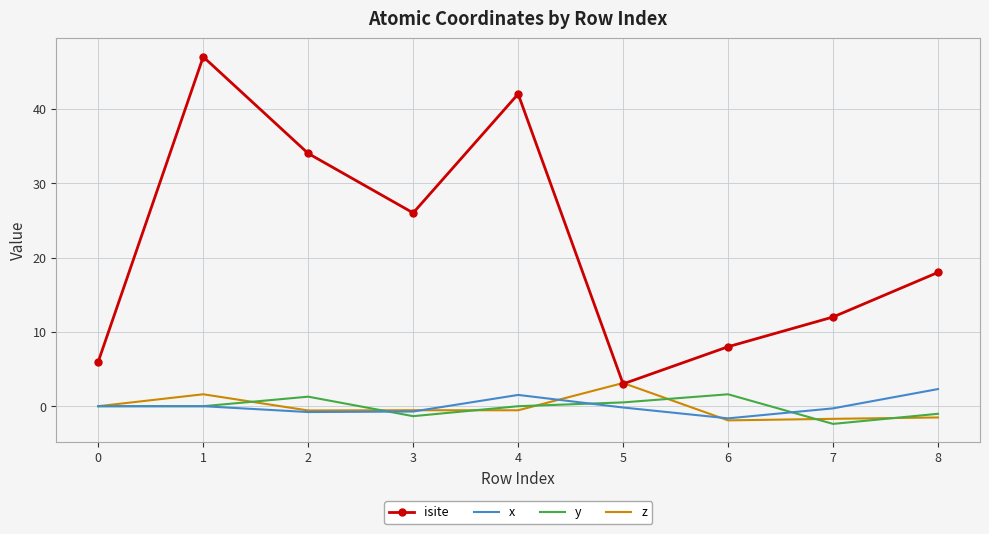

Where is the first local minimum for isite?

3